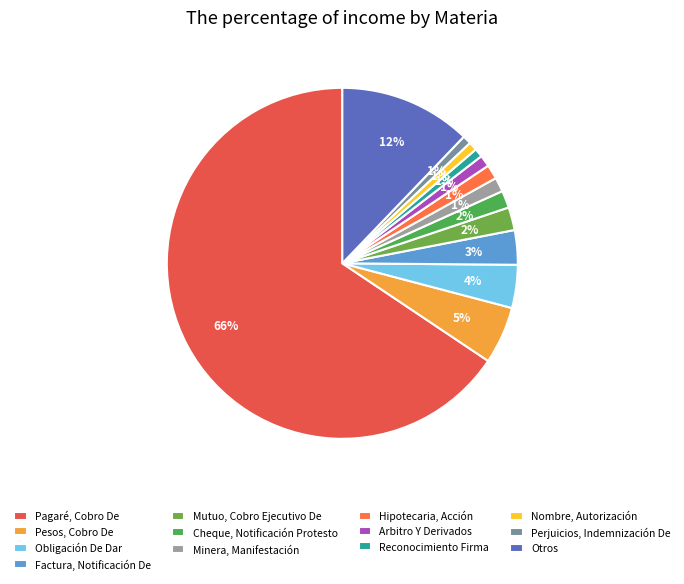

Approximately how many times larger is the value at Pesos, Cobro De compared to Perjuicios, Indemnización De?

6.7